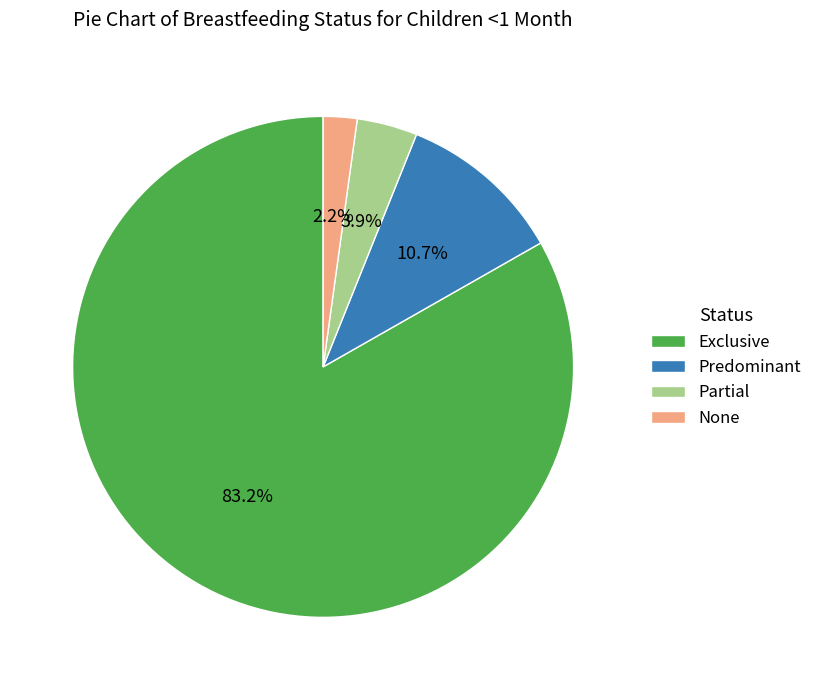

The None slice represents 2% of the pie. True or false?

True